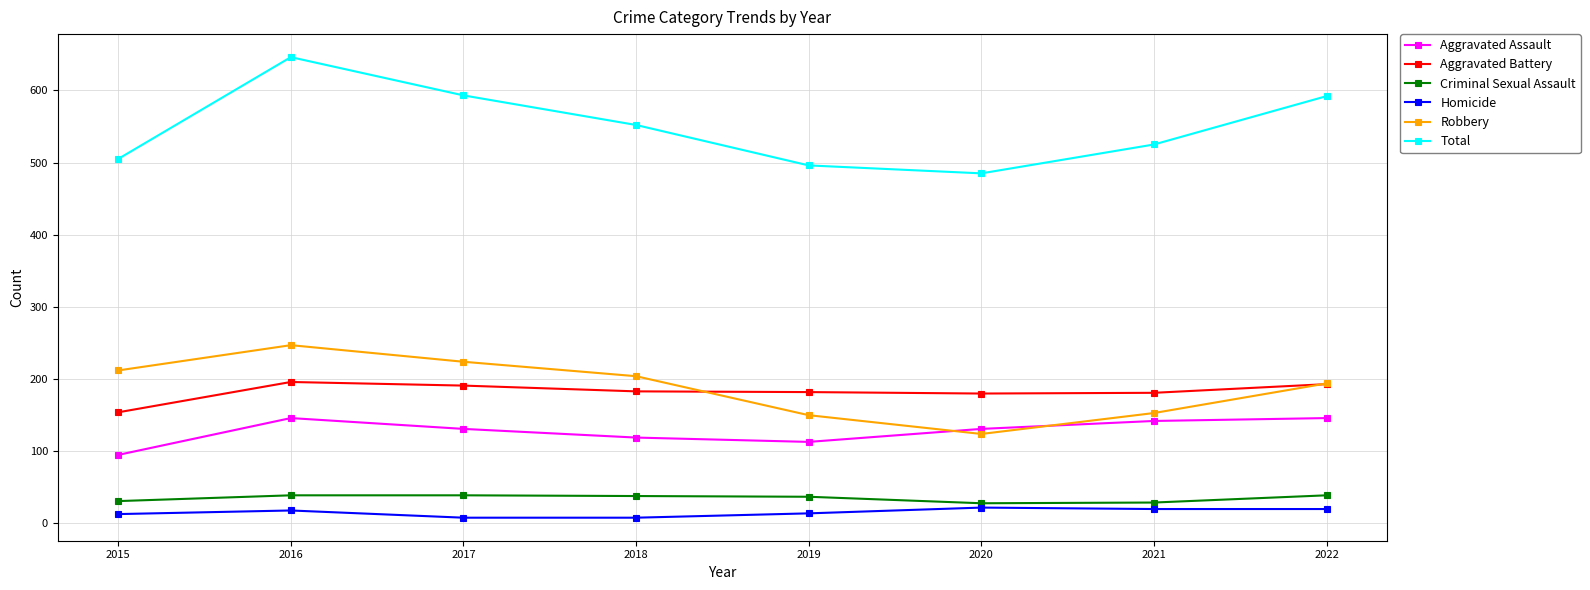

True or false: Homicide and Robbery intersect in this chart.

False